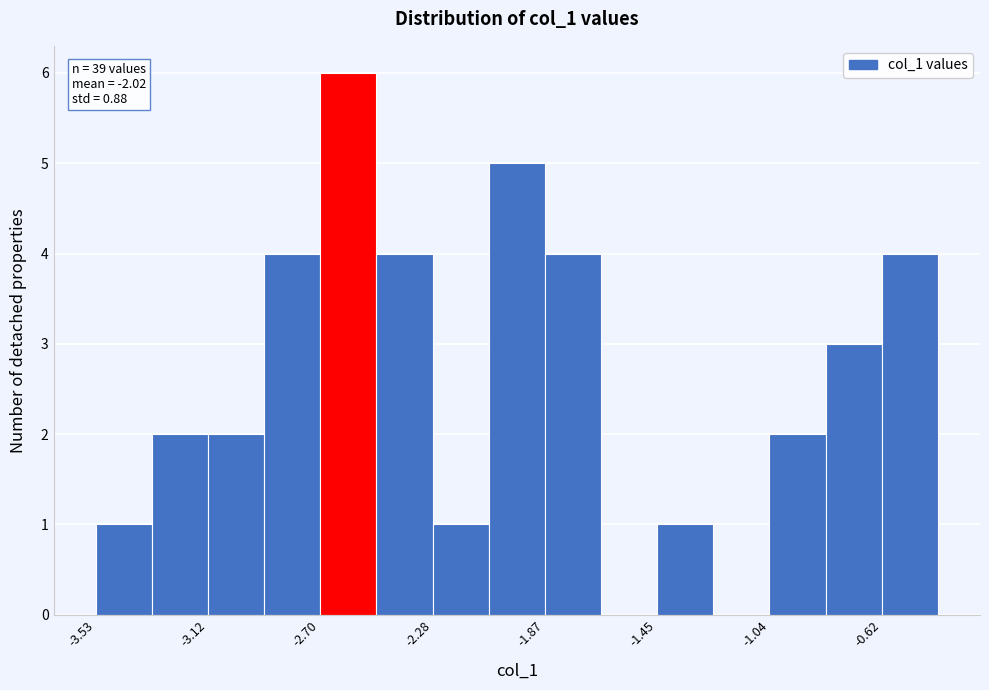

Which range on the x-axis has the tallest bar?

-2.70 to -2.50